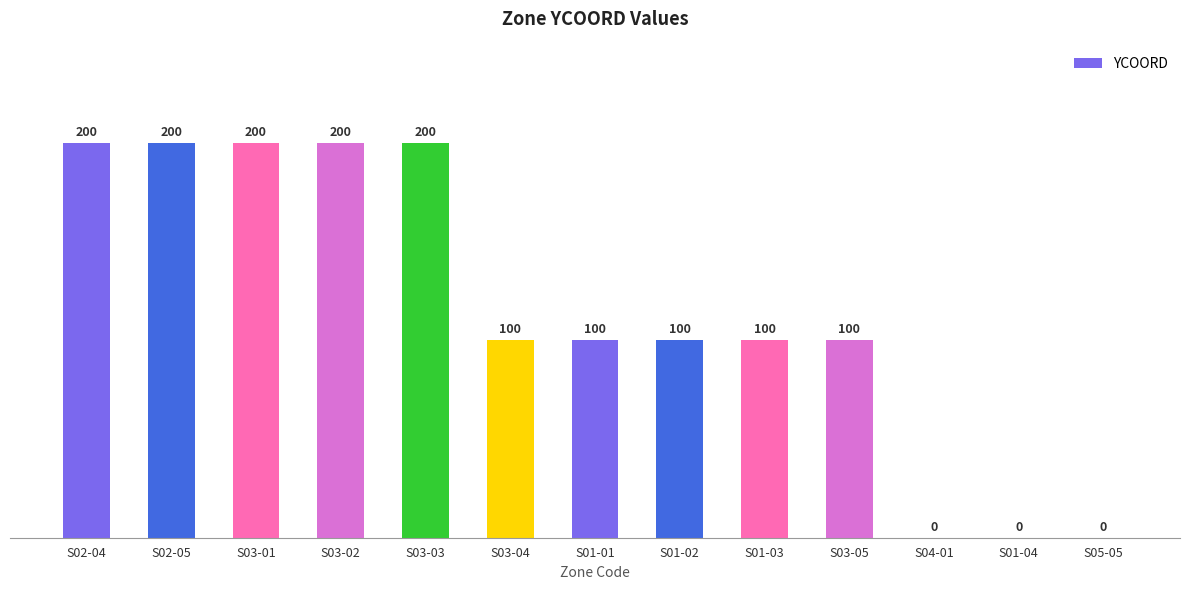

Where does the data first go above 100?

S02-04